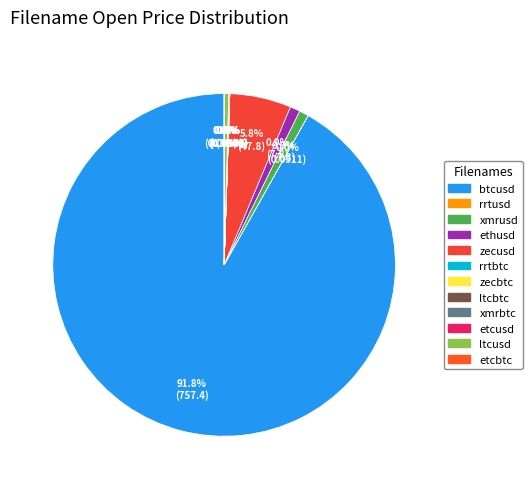

Combined, what portion of the pie is xmrusd and zecusd?

6.7%